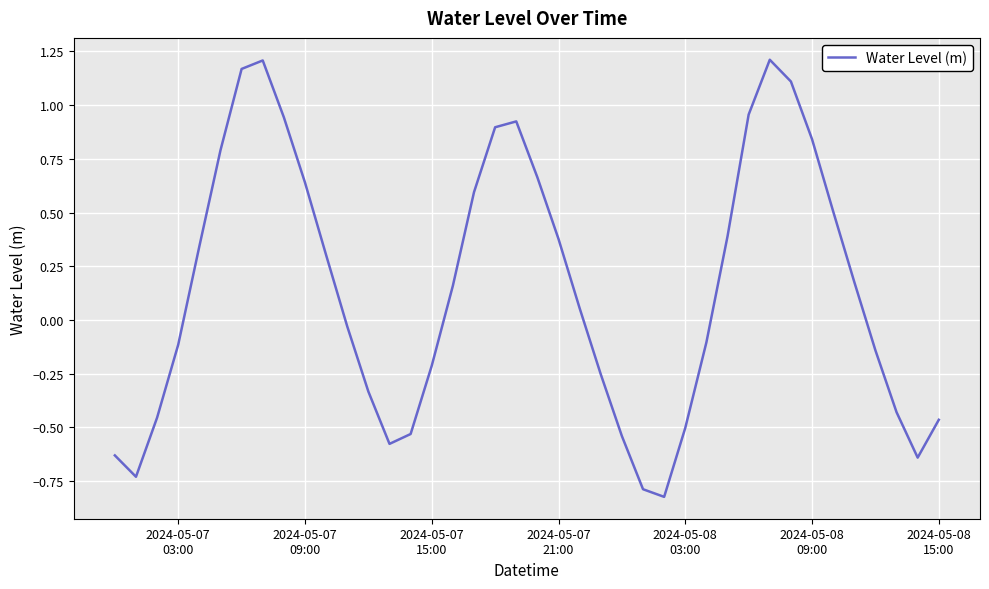

What is the difference between the maximum and minimum values?

2.0